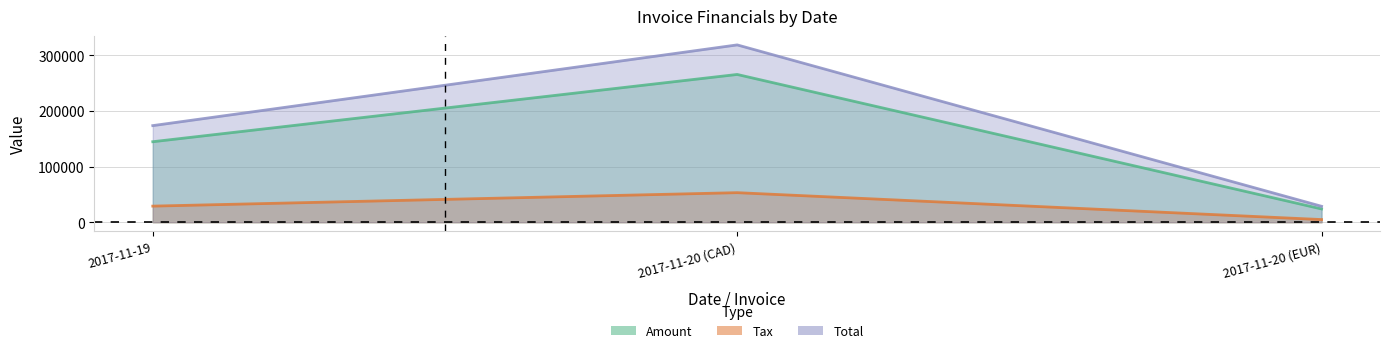

What is the label of the 3rd point from the right?

2017-11-19